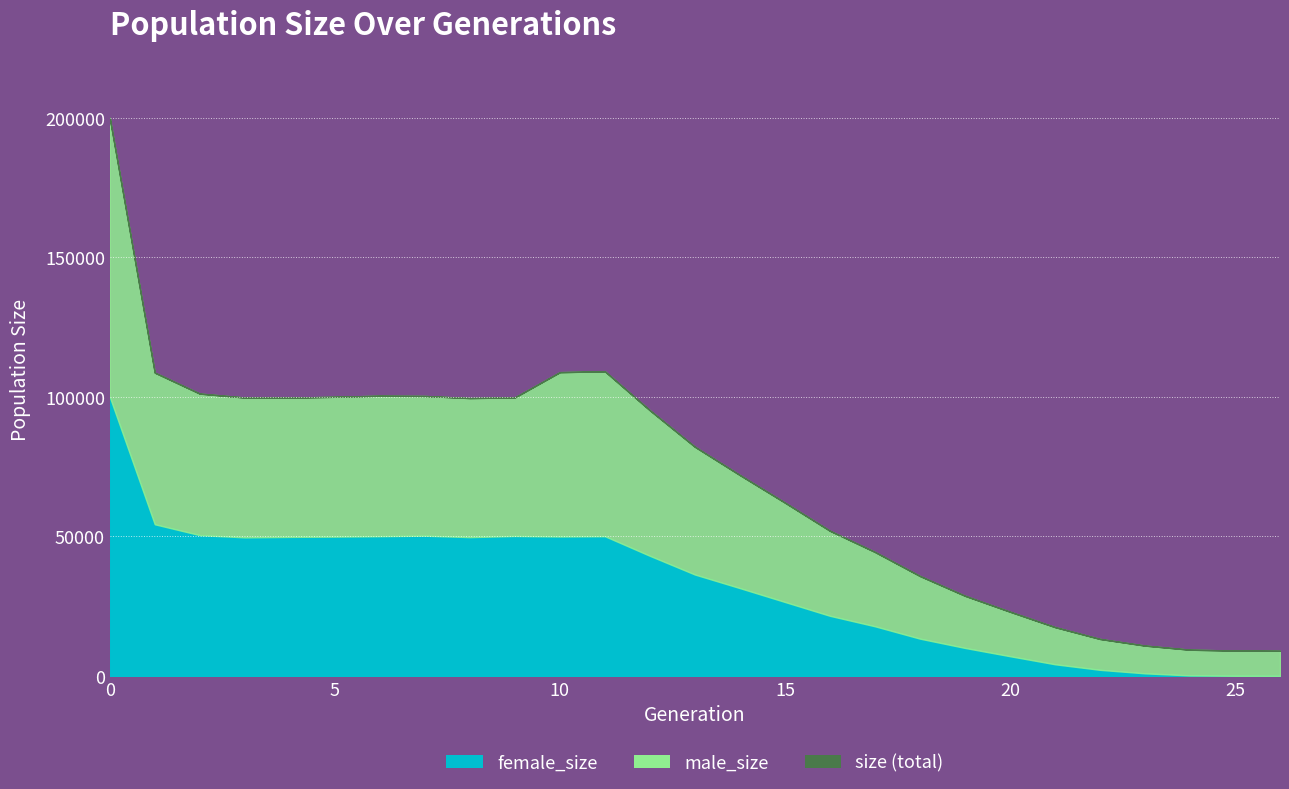

True or false: size has a value of 42964 at 10.

False